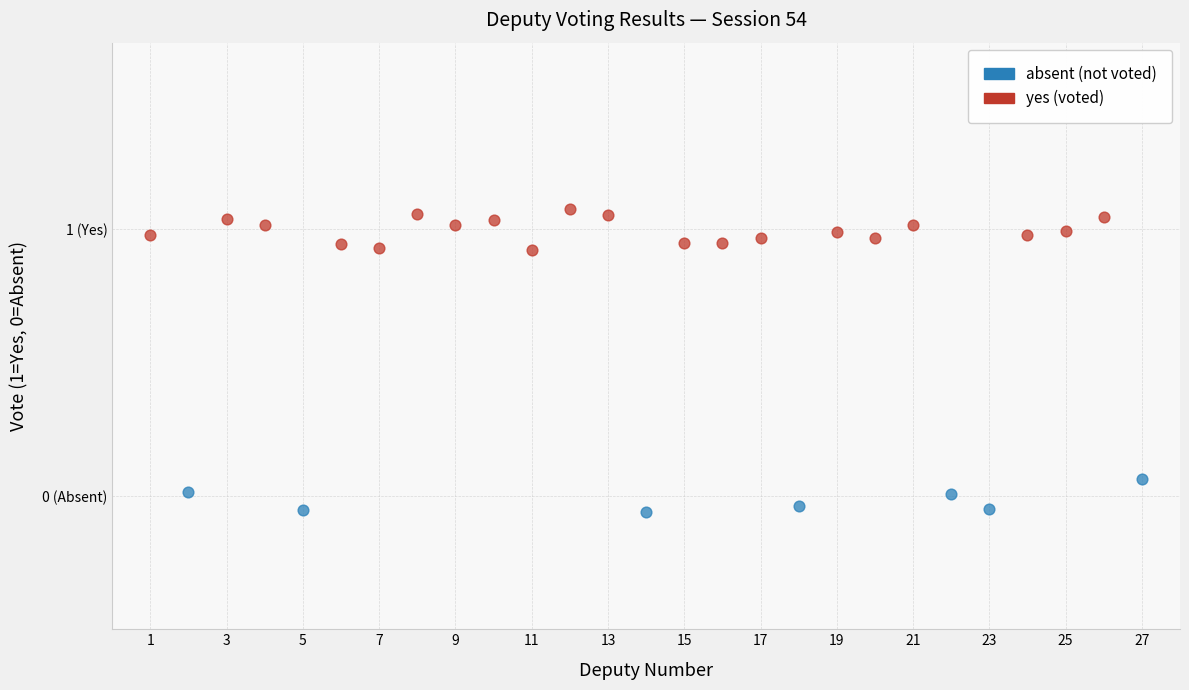

Which series reaches the minimum Y coordinate?

absent (not voted)